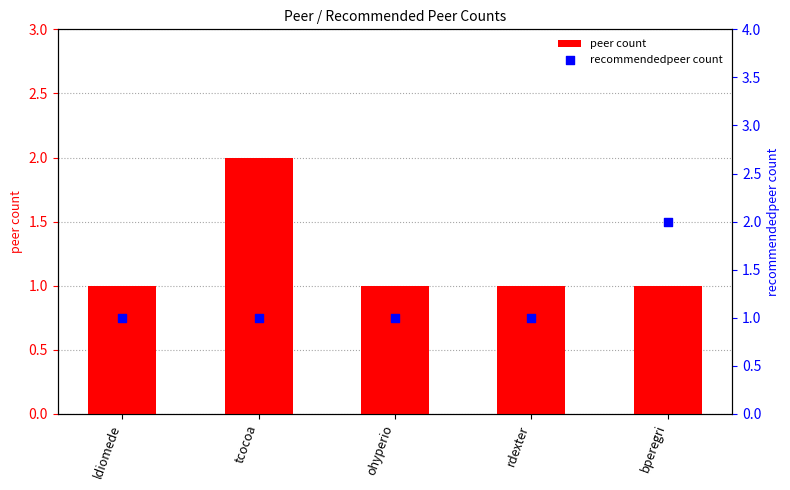

What are all the series names shown in the legend?

peer count, recommendedpeer count